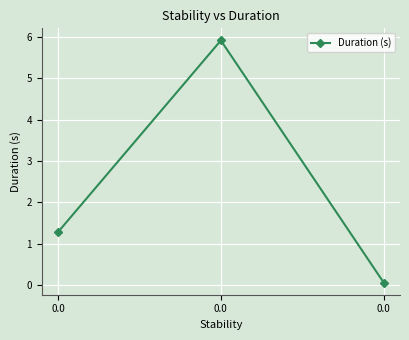

Rank the categories by value from highest to lowest.

0.0, 0.0, 0.0